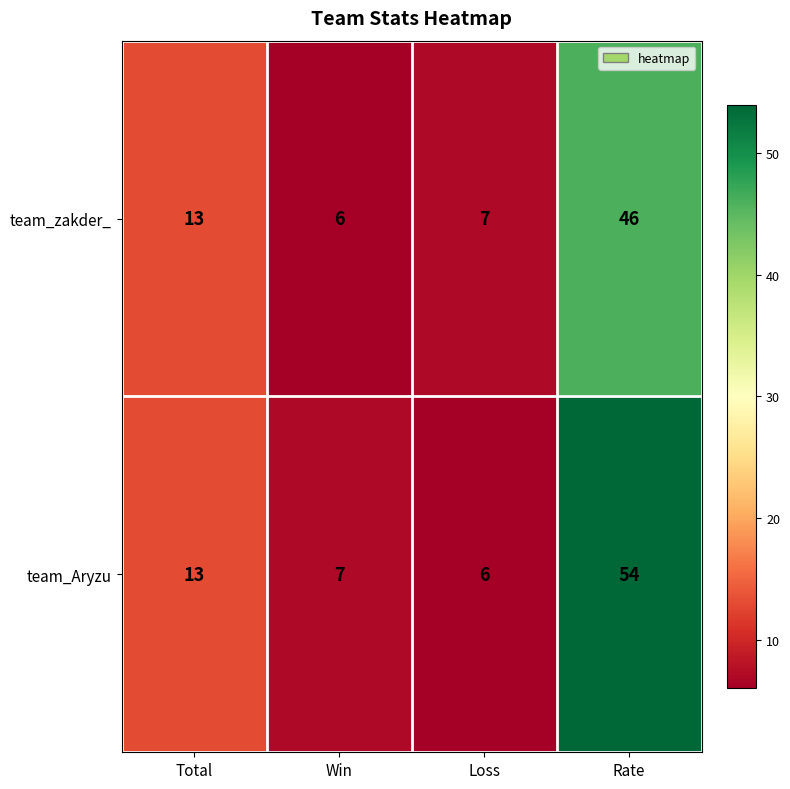

What is the total value across all series at Win?

13